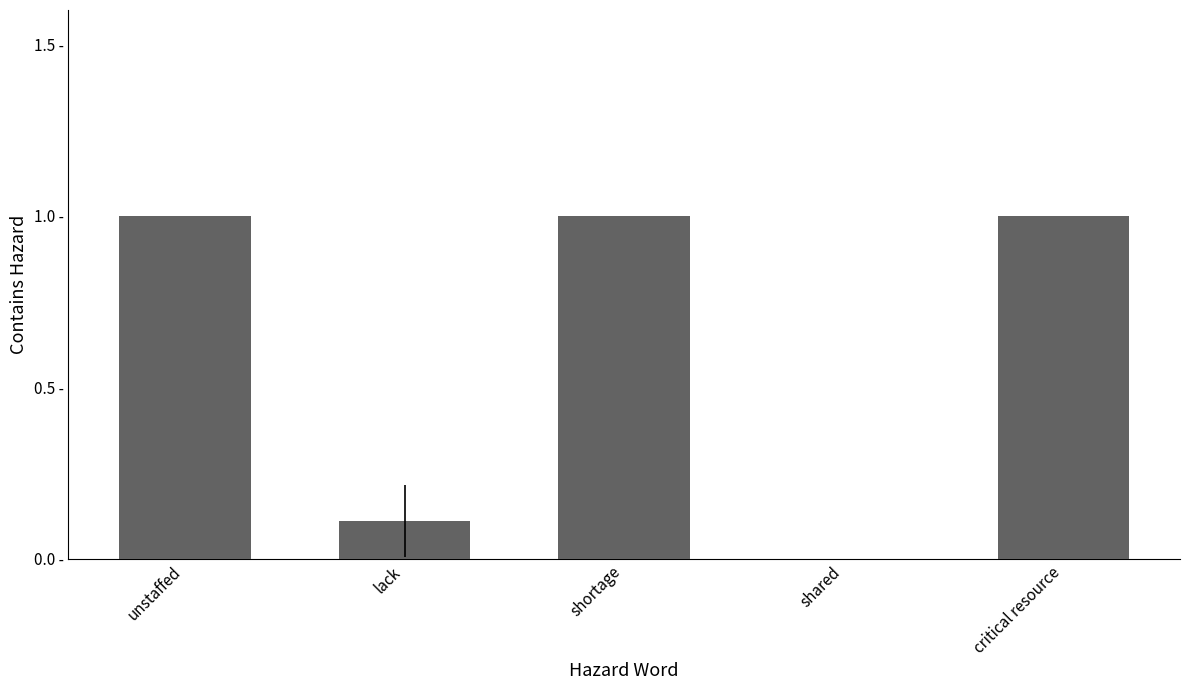

True or false: the data shows 0.2 at lack.

False